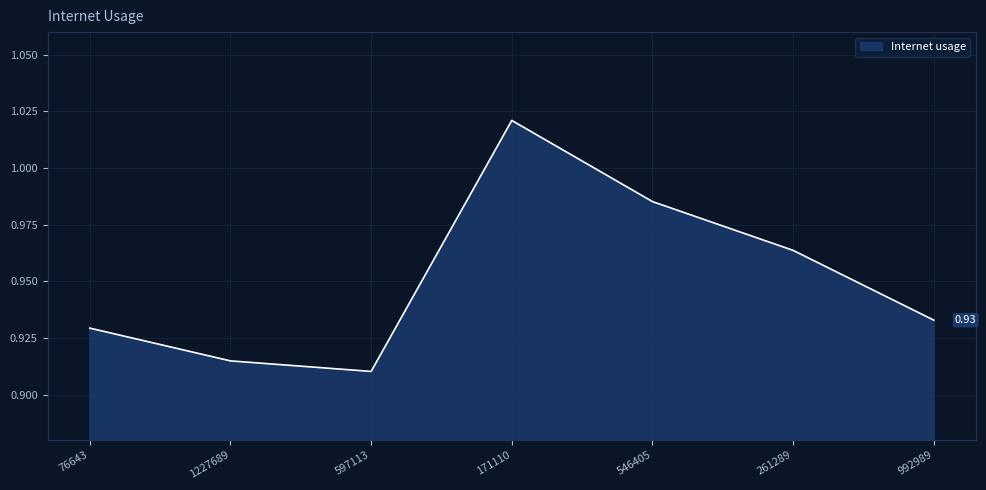

Does the chart have visible grid lines?

Yes